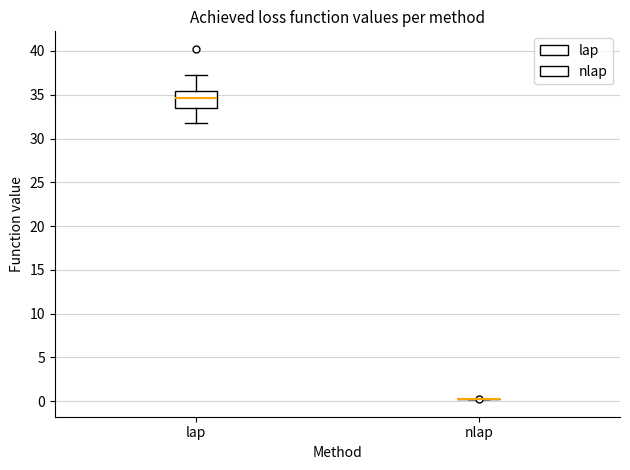

Reading left to right, read every box against the y-axis: the position of its median line, the range the box covers, and the ends of its whiskers. The values are not printed on the chart, so give them approximately, as read against the axis.

lap: median 34.5, box 33.5 to 35.5, whiskers 31.5 to 37.5
nlap: box collapsed to a line at 0.5, whiskers 0.0 to 0.5